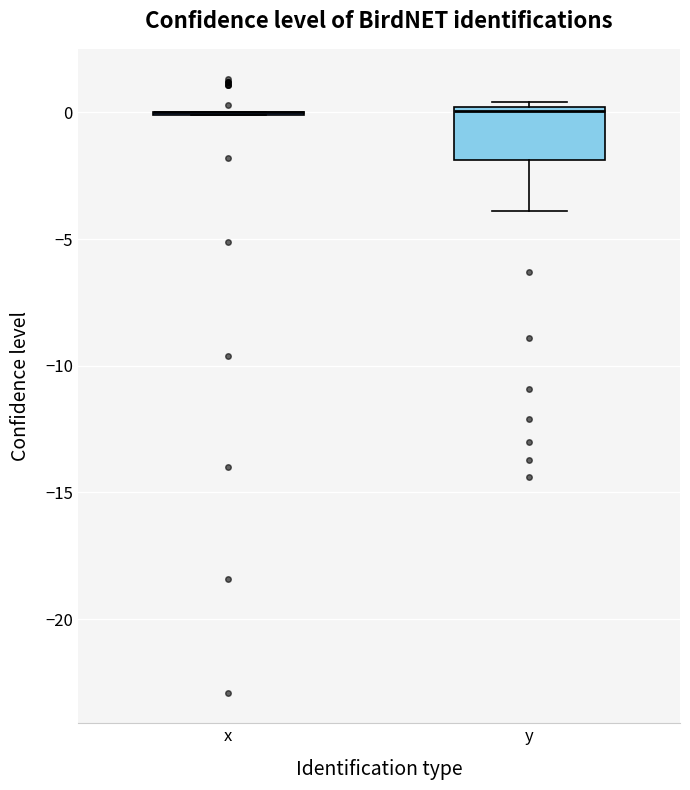

Reading left to right, transcribe this box plot: for each box, give where its median line is, the range the box spans, and where its two whiskers end, as read against the y-axis. The values are not printed on the chart, so give them approximately, as read against the axis.

x: box collapsed to a line at 0.0, whiskers 0.0 to 0.0
y: median 0.0 (just below the box's upper edge), box -2.0 to 0.0, whiskers -4.0 to 0.5